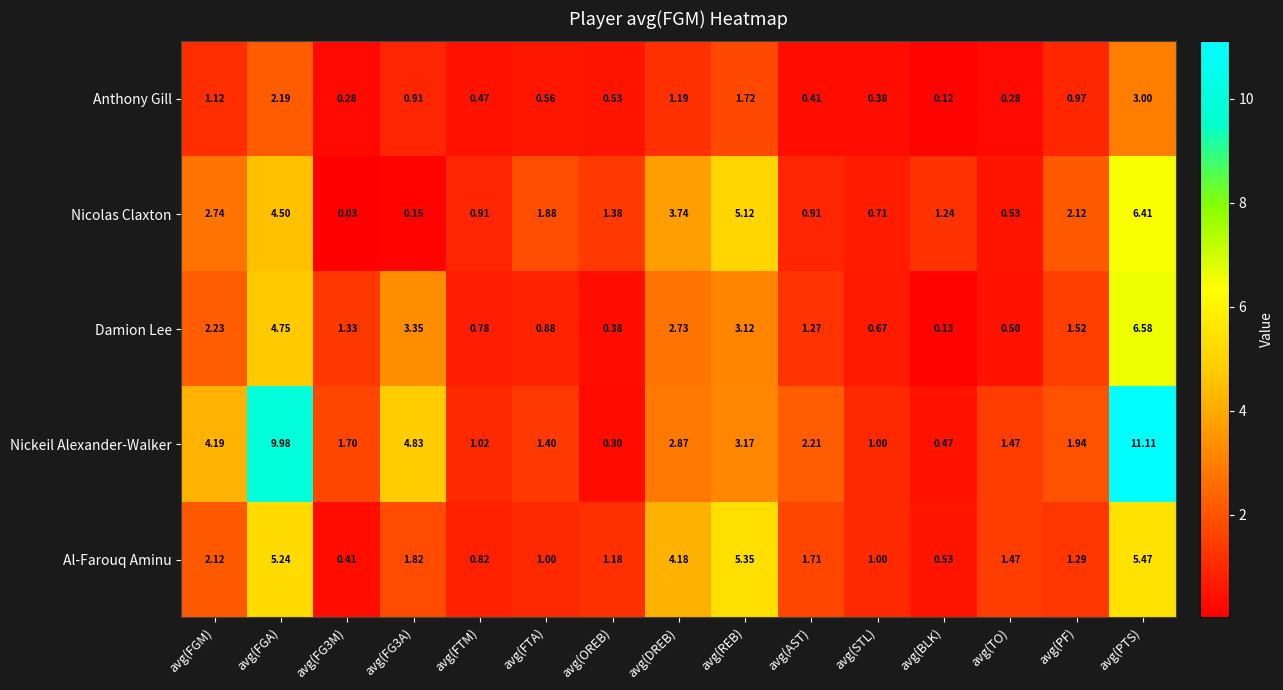

Which series has the largest total across all categories?

Nickeil Alexander-Walker